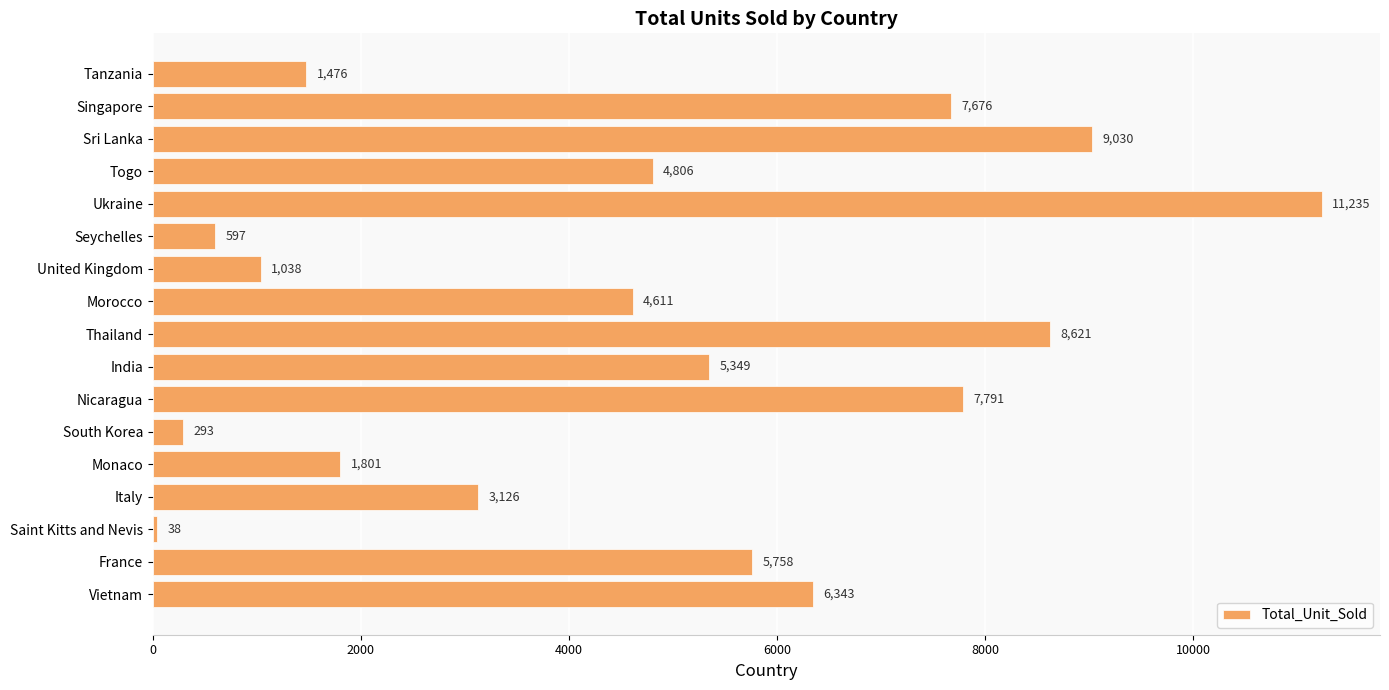

Between Sri Lanka and Vietnam, which is larger?

Sri Lanka